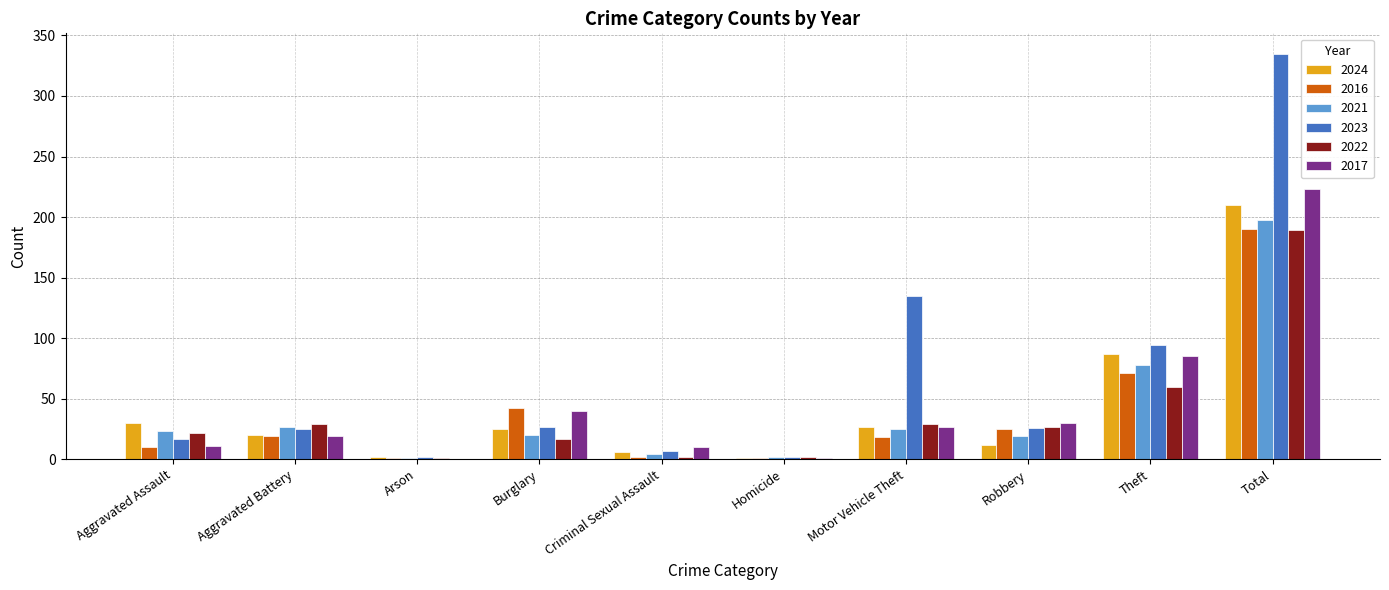

Which series changed the most between Burglary and Motor Vehicle Theft?

2023